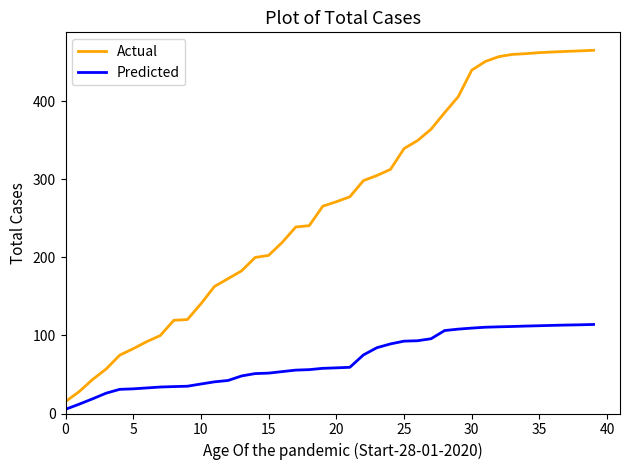

Which series has the widest spread of values?

Actual